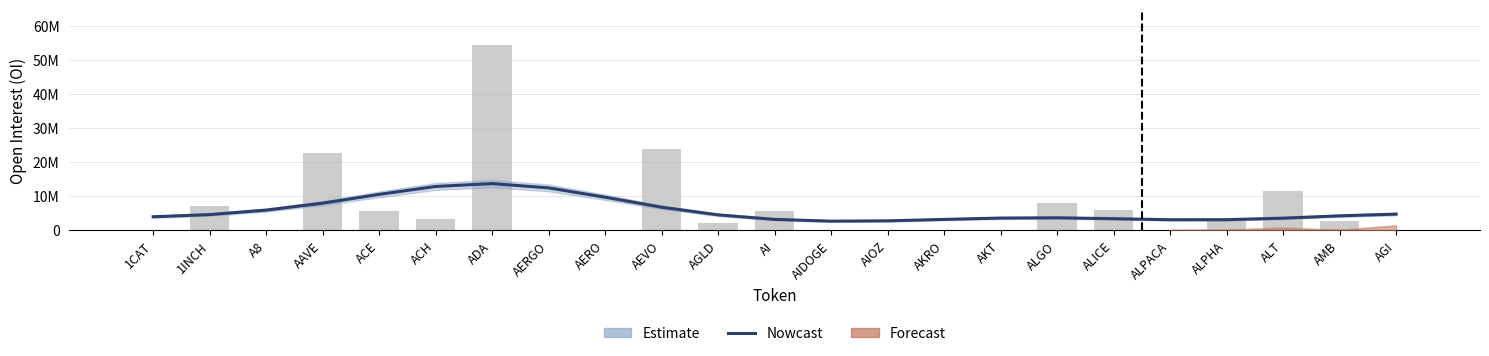

At which label does Nowcast reach its peak?

ADA